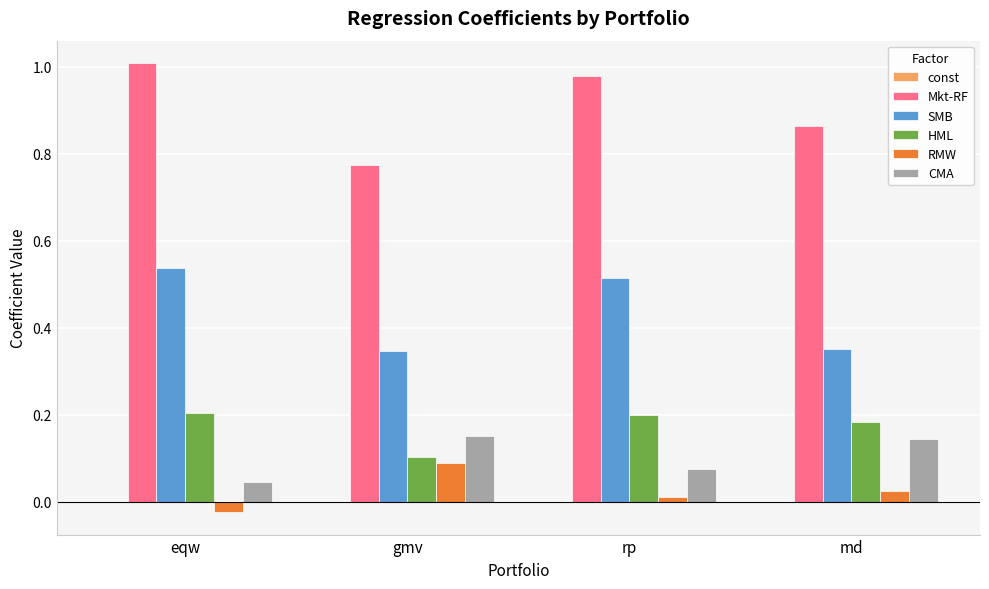

What is the total value across all series at eqw?

1.8